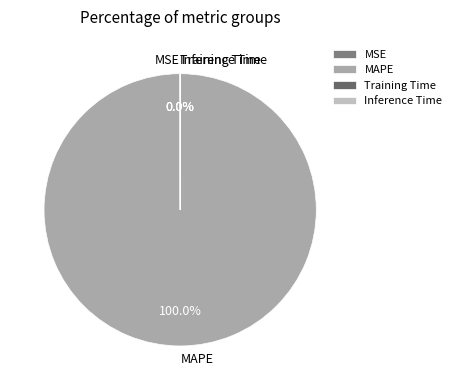

What is the largest slice in the pie chart?

MAPE